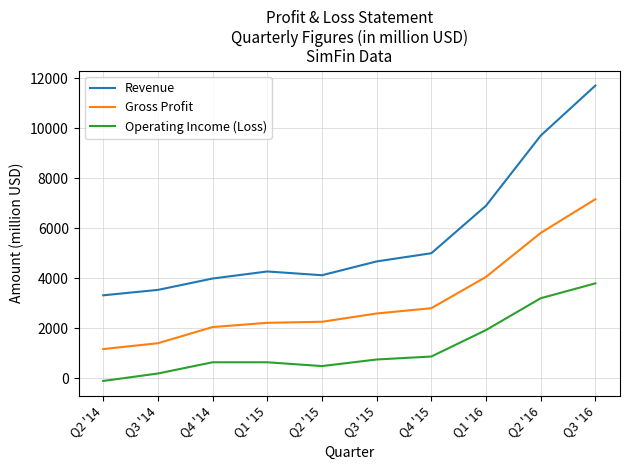

What are all the series names shown in the legend?

Revenue, Gross Profit, Operating Income (Loss)